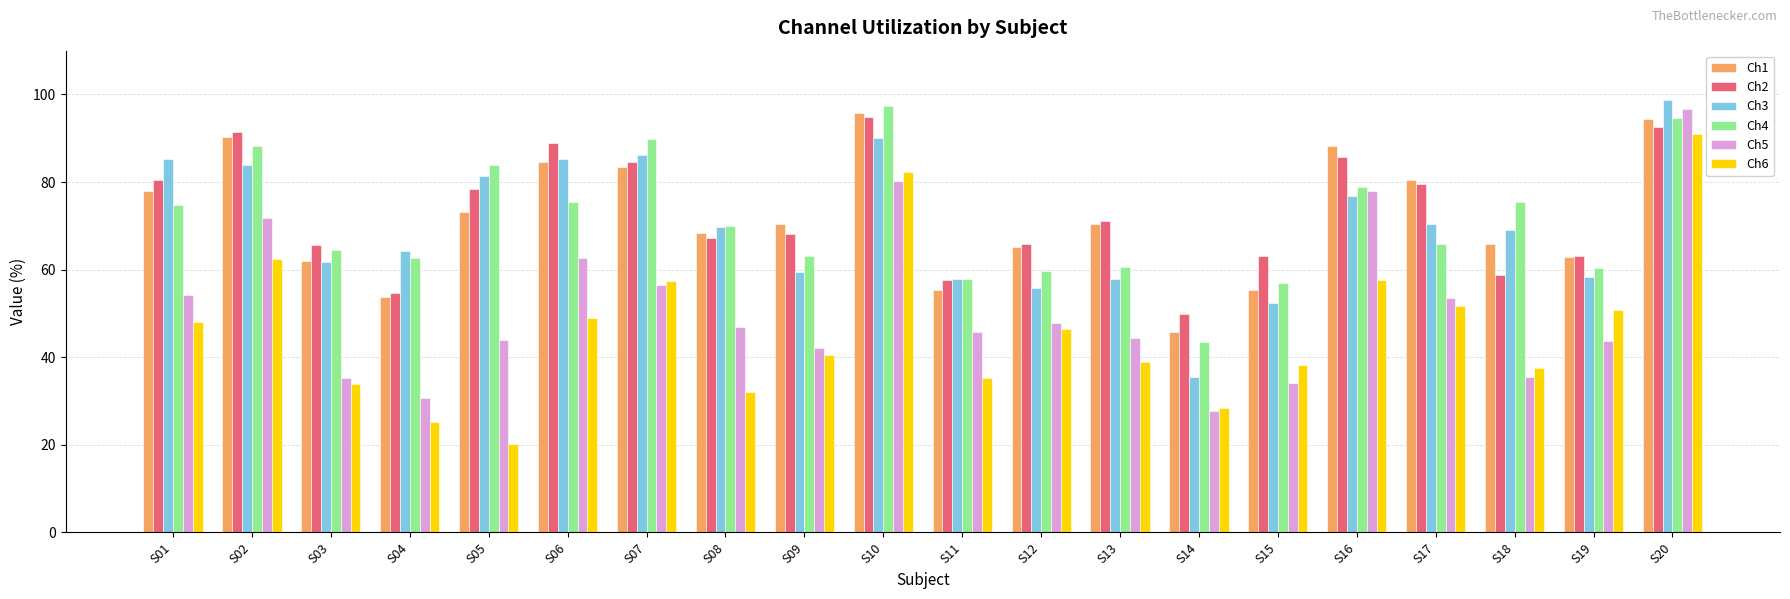

What is the sum of the Ch2 values at S05 and S18?

137.3